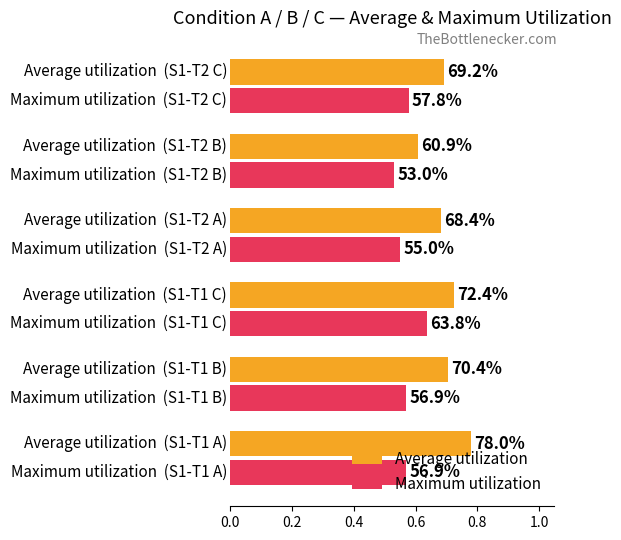

What is the maximum value shown in the chart?

0.8